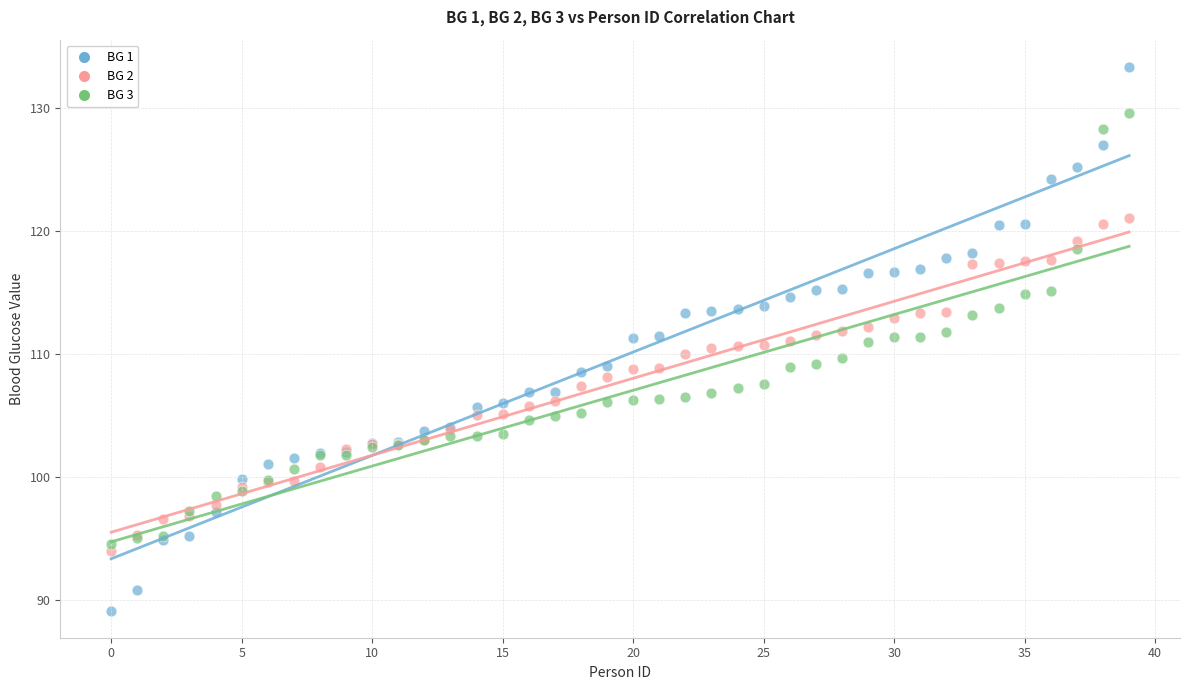

What are all the series names shown in the legend?

BG 1, BG 2, BG 3